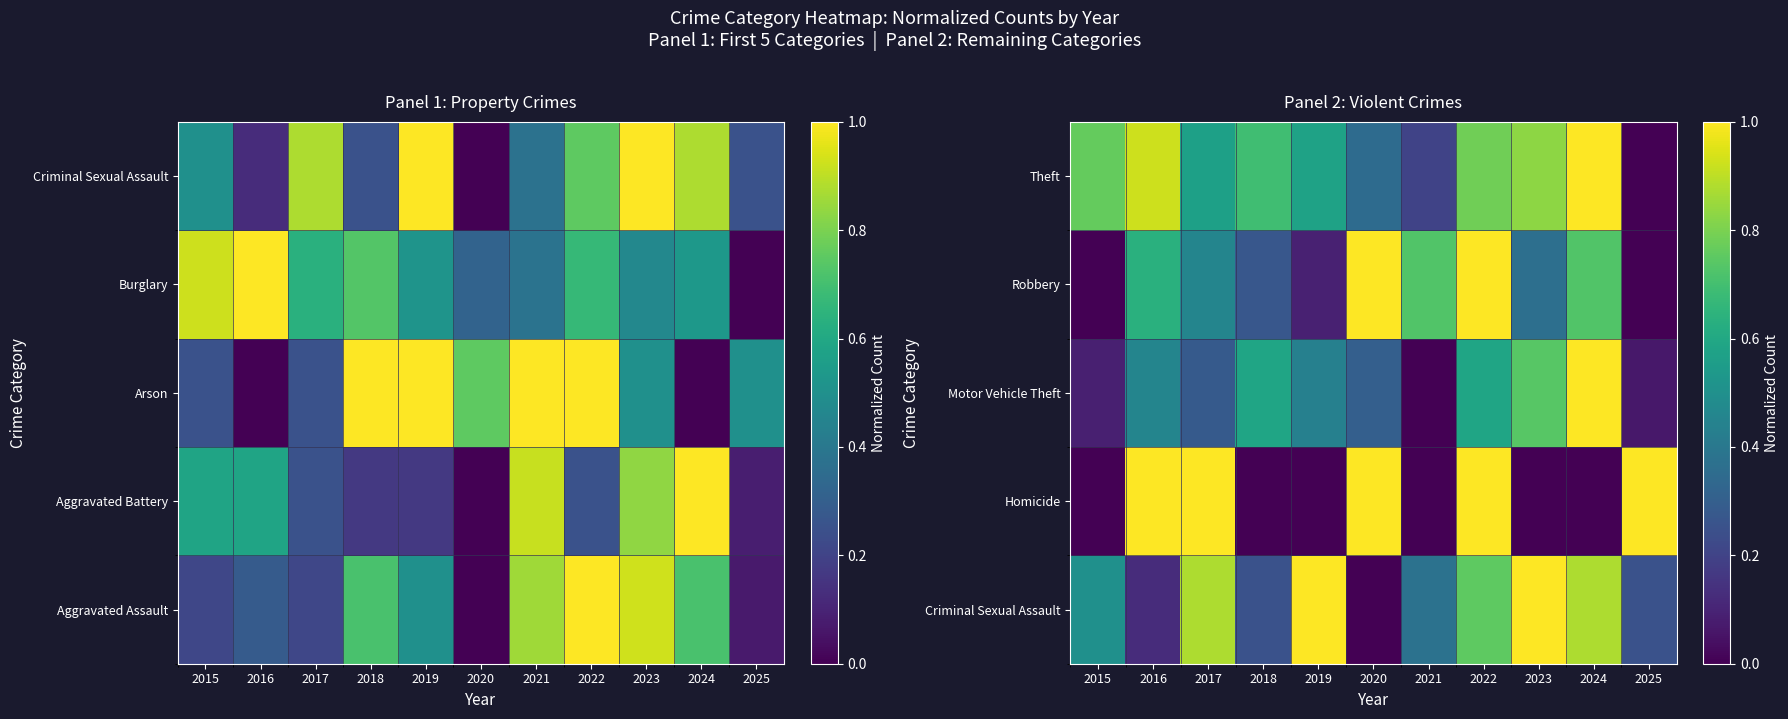

What is the highest value of the Robbery series?

1.0